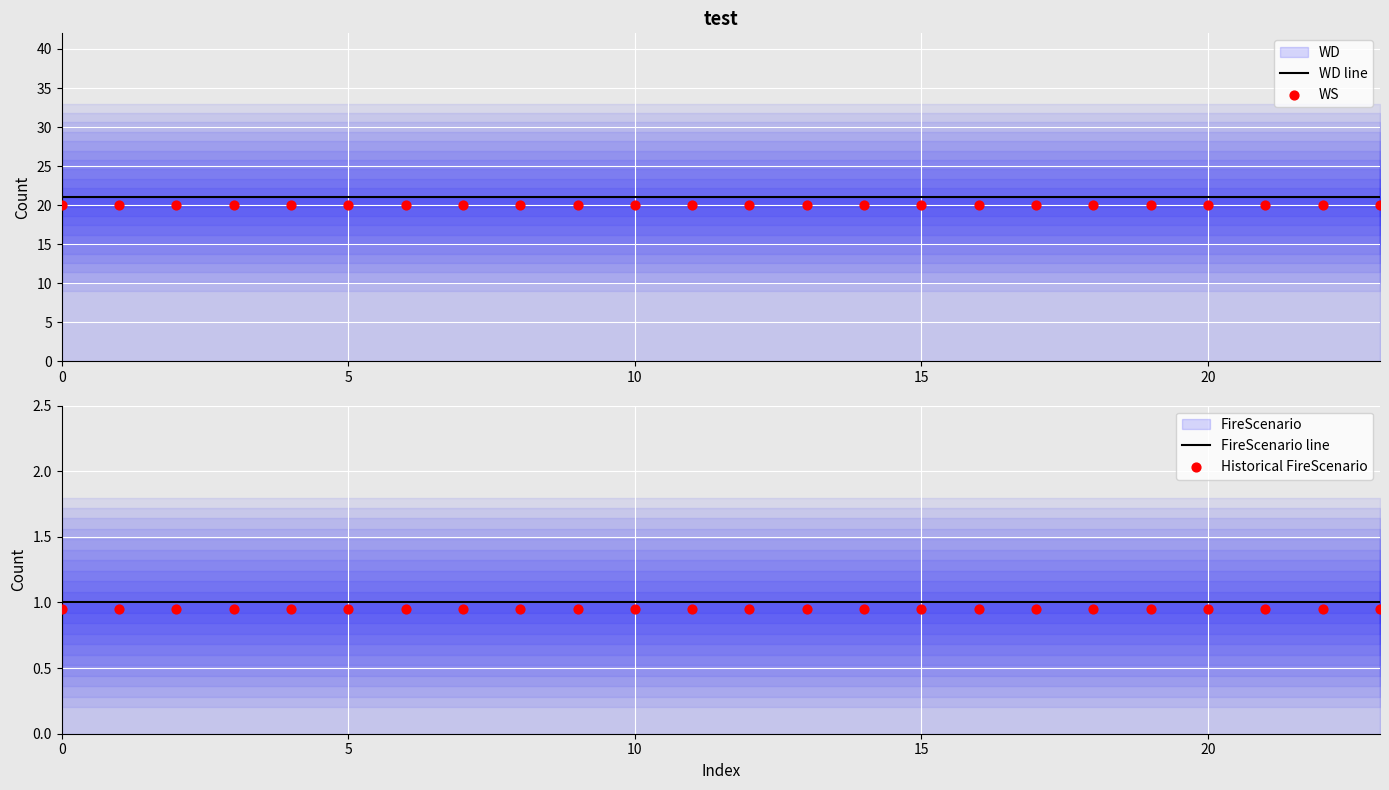

Which series reaches the maximum Y coordinate?

WD line